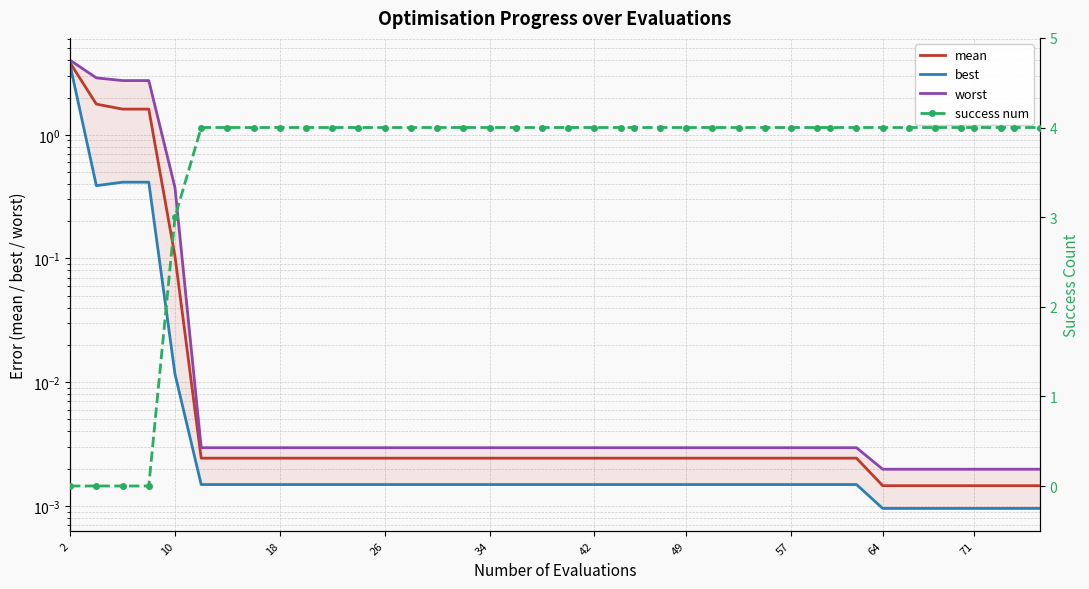

How many lines are shown in the chart?

4